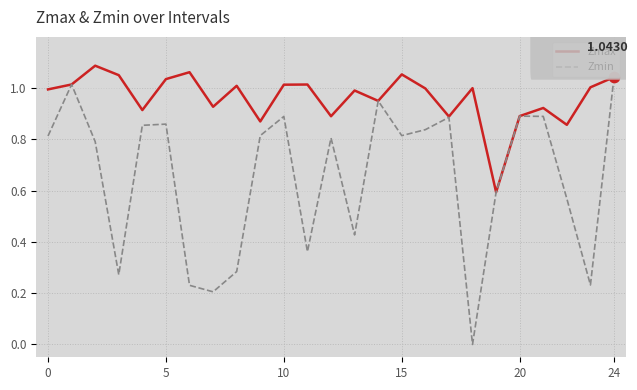

At how many categories does at least one series exceed 1?

11